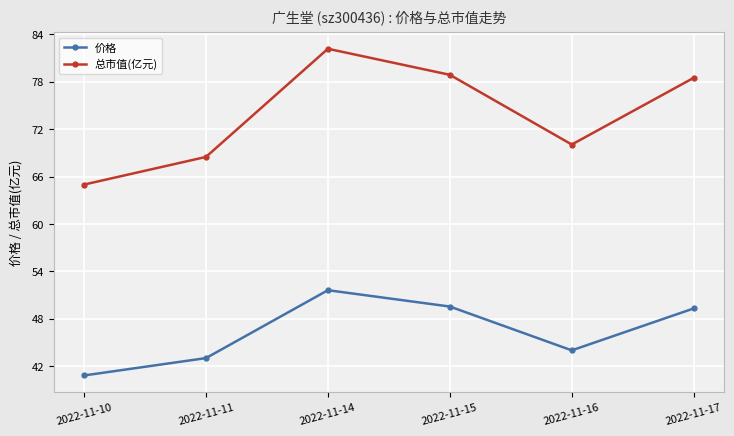

The 价格 series shows 13.2 at 2022-11-16. True or false?

False